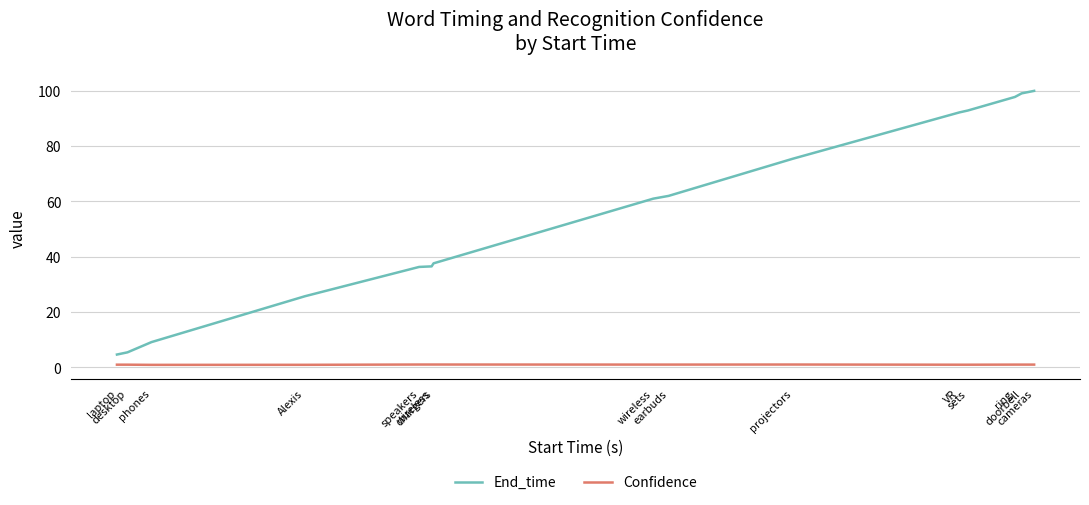

Which has a higher value, earbuds or VR?

VR